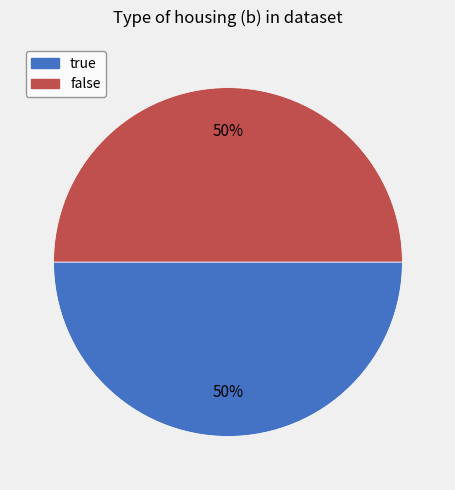

The true slice represents 50% of the pie. True or false?

True